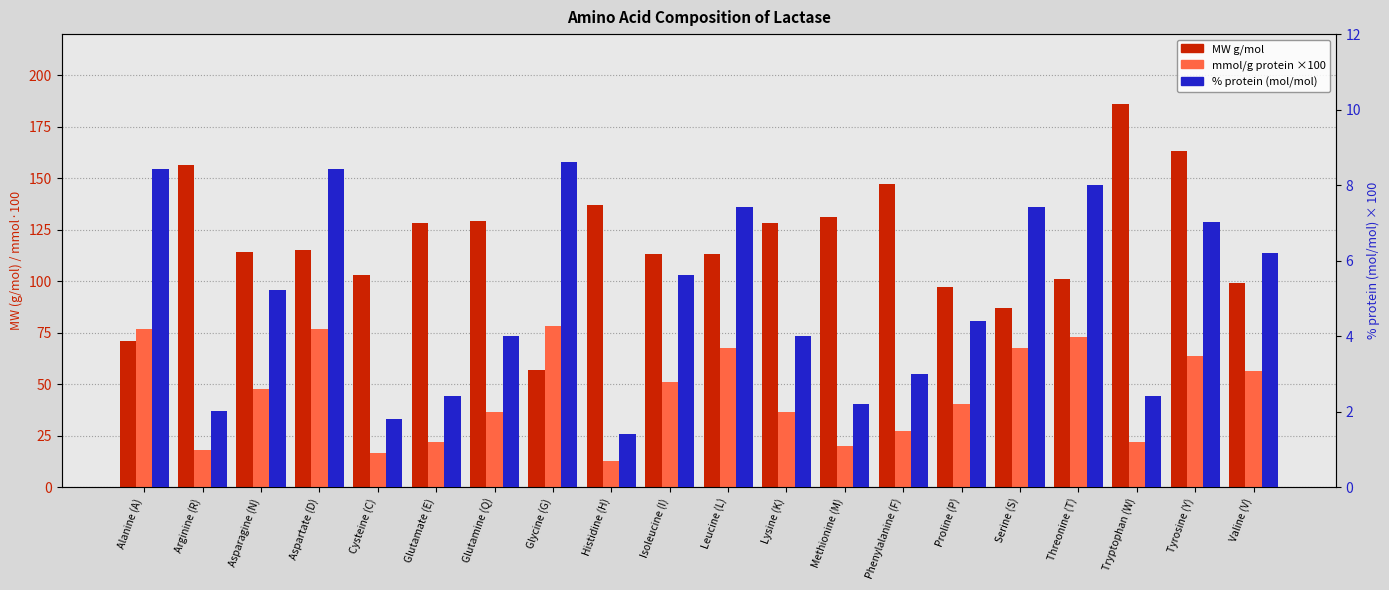

Reading left to right, list all the values displayed in this chart.

MW g/mol: Alanine (A)=71.1	Arginine (R)=156.2	Asparagine (N)=114.1	Aspartate (D)=115.1	Cysteine (C)=103.2	Glutamate (E)=128.2	Glutamine (Q)=129.1	Glycine (G)=57.1	Histidine (H)=137.2	Isoleucine (I)=113.2	Leucine (L)=113.2	Lysine (K)=128.2	Methionine (M)=131.2	Phenylalanine (F)=147.2	Proline (P)=97.1	Serine (S)=87.1	Threonine (T)=101.1	Tryptophan (W)=186.2	Tyrosine (Y)=163.2	Valine (V)=99.2
mmol/g protein ×100: Alanine (A)=76.6	Arginine (R)=18.2	Asparagine (N)=47.4	Aspartate (D)=76.6	Cysteine (C)=16.4	Glutamate (E)=21.9	Glutamine (Q)=36.5	Glycine (G)=78.5	Histidine (H)=12.8	Isoleucine (I)=51.1	Leucine (L)=67.5	Lysine (K)=36.5	Methionine (M)=20.1	Phenylalanine (F)=27.4	Proline (P)=40.1	Serine (S)=67.5	Threonine (T)=73.0	Tryptophan (W)=21.9	Tyrosine (Y)=63.9	Valine (V)=56.6
% protein (mol/mol): Alanine (A)=8.4	Arginine (R)=2.0	Asparagine (N)=5.2	Aspartate (D)=8.4	Cysteine (C)=1.8	Glutamate (E)=2.4	Glutamine (Q)=4.0	Glycine (G)=8.6	Histidine (H)=1.4	Isoleucine (I)=5.6	Leucine (L)=7.4	Lysine (K)=4.0	Methionine (M)=2.2	Phenylalanine (F)=3.0	Proline (P)=4.4	Serine (S)=7.4	Threonine (T)=8.0	Tryptophan (W)=2.4	Tyrosine (Y)=7.0	Valine (V)=6.2